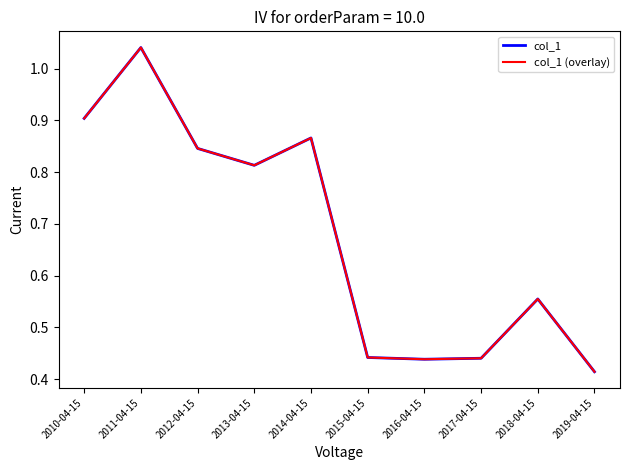

Reading left to right, list all the values displayed in this chart.

col_1: 2010-04-15=0.9	2011-04-15=1.0	2012-04-15=0.8	2013-04-15=0.8	2014-04-15=0.9	2015-04-15=0.4	2016-04-15=0.4	2017-04-15=0.4	2018-04-15=0.6	2019-04-15=0.4
col_1 (overlay): 2010-04-15=0.9	2011-04-15=1.0	2012-04-15=0.8	2013-04-15=0.8	2014-04-15=0.9	2015-04-15=0.4	2016-04-15=0.4	2017-04-15=0.4	2018-04-15=0.6	2019-04-15=0.4